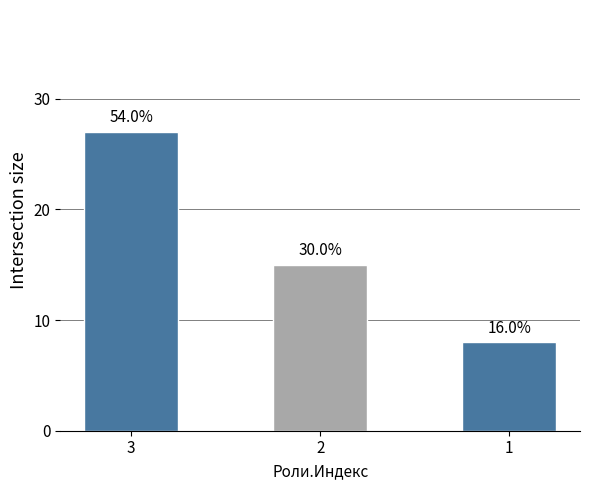

Reading right to left, list all the values displayed in this chart.

1=8	2=15	3=27